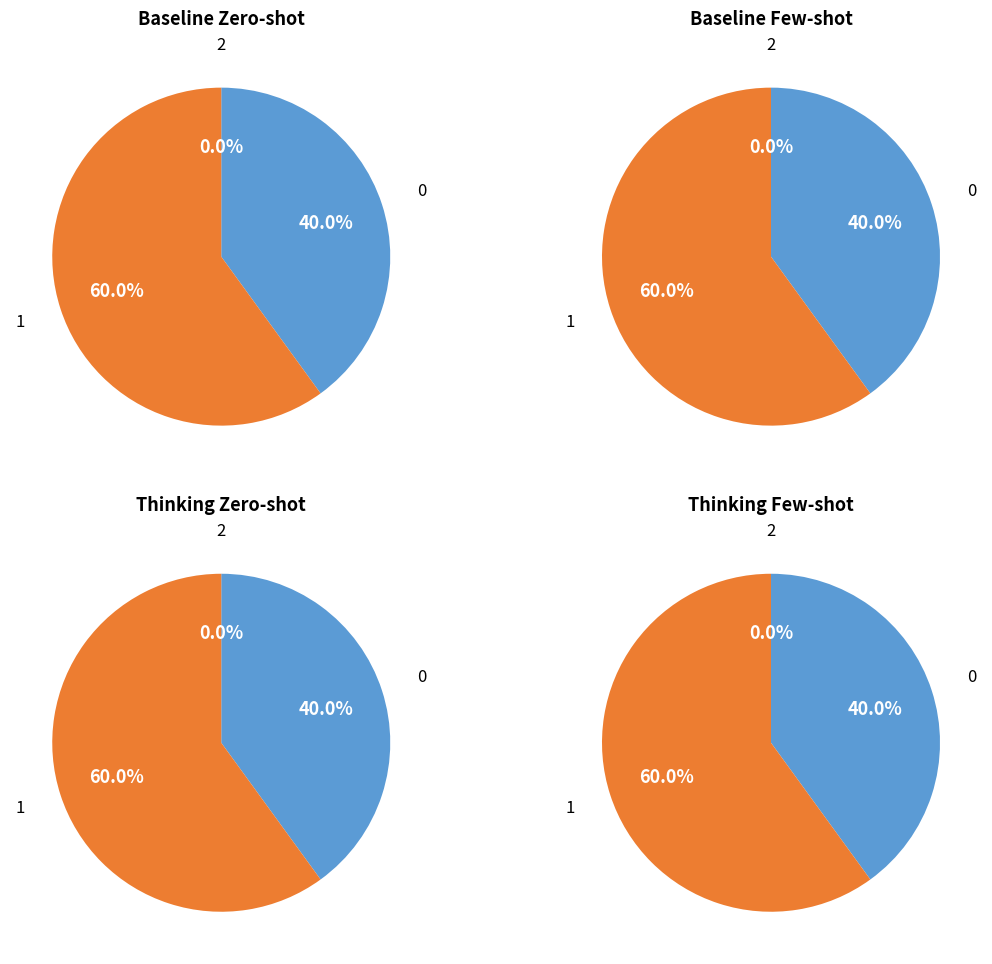

Rank the categories by value from lowest to highest.

2, 0, 1